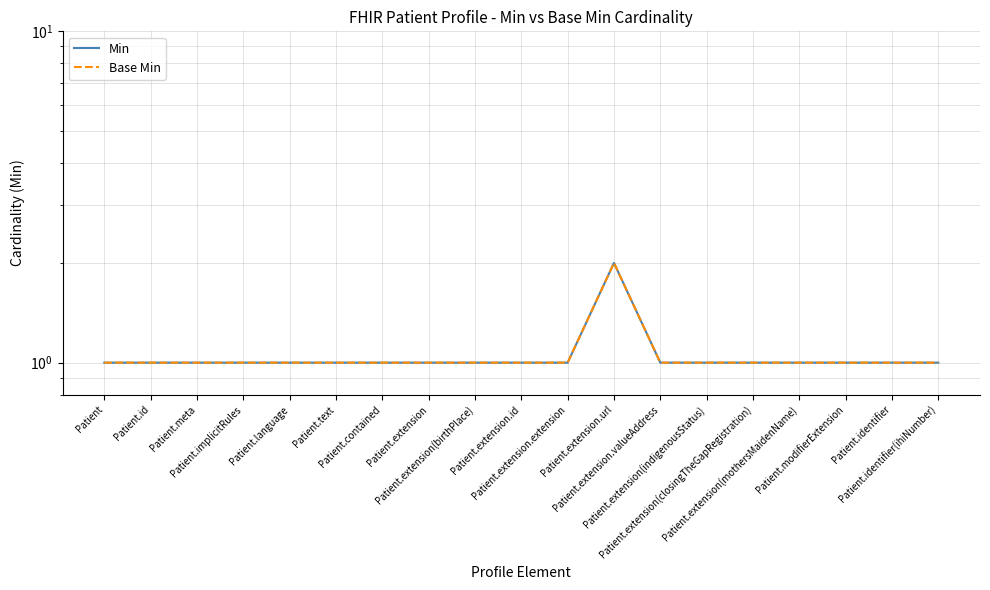

At which category is the sum across all series the highest?

Patient.extension.url